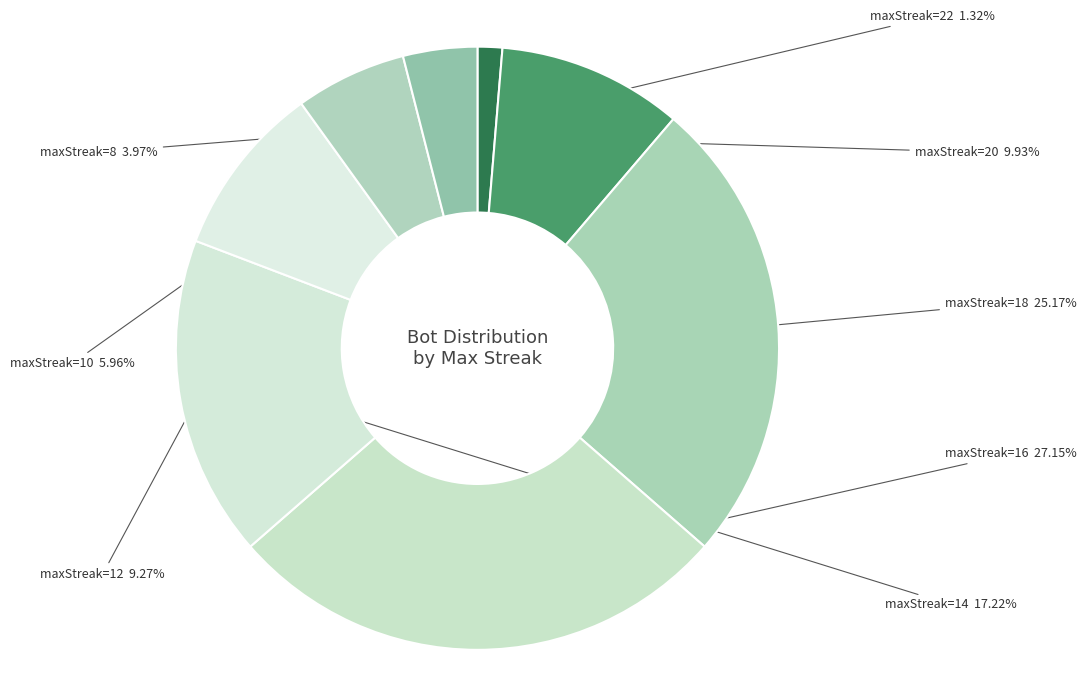

Rank the categories by value from lowest to highest.

22, 8, 10, 12, 20, 14, 18, 16